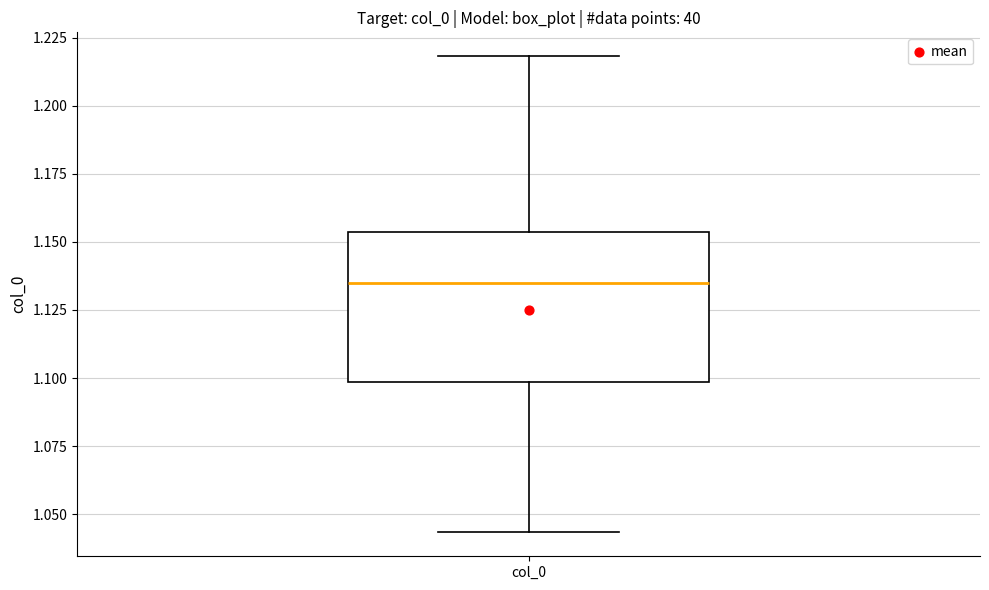

Where does the upper whisker of the box for col_0 end on the y-axis? The values are not printed on the chart, so give them approximately, as read against the axis.

1.220